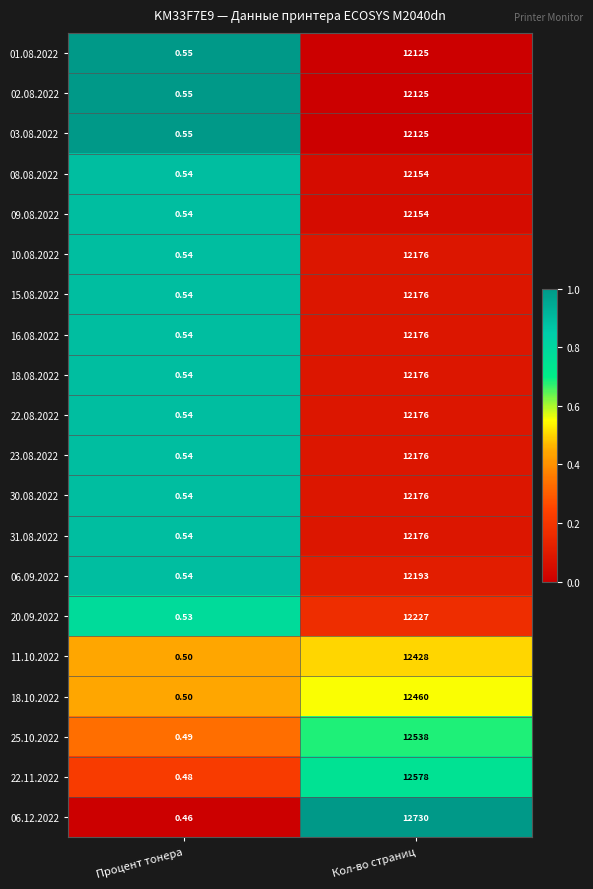

Rank the categories by 31.08.2022 value from lowest to highest.

Процент тонера, Кол-во страниц